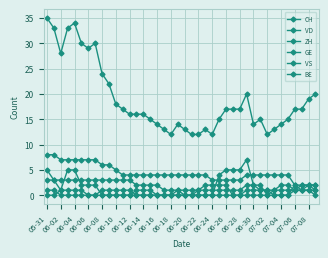

Does the chart have visible grid lines?

Yes